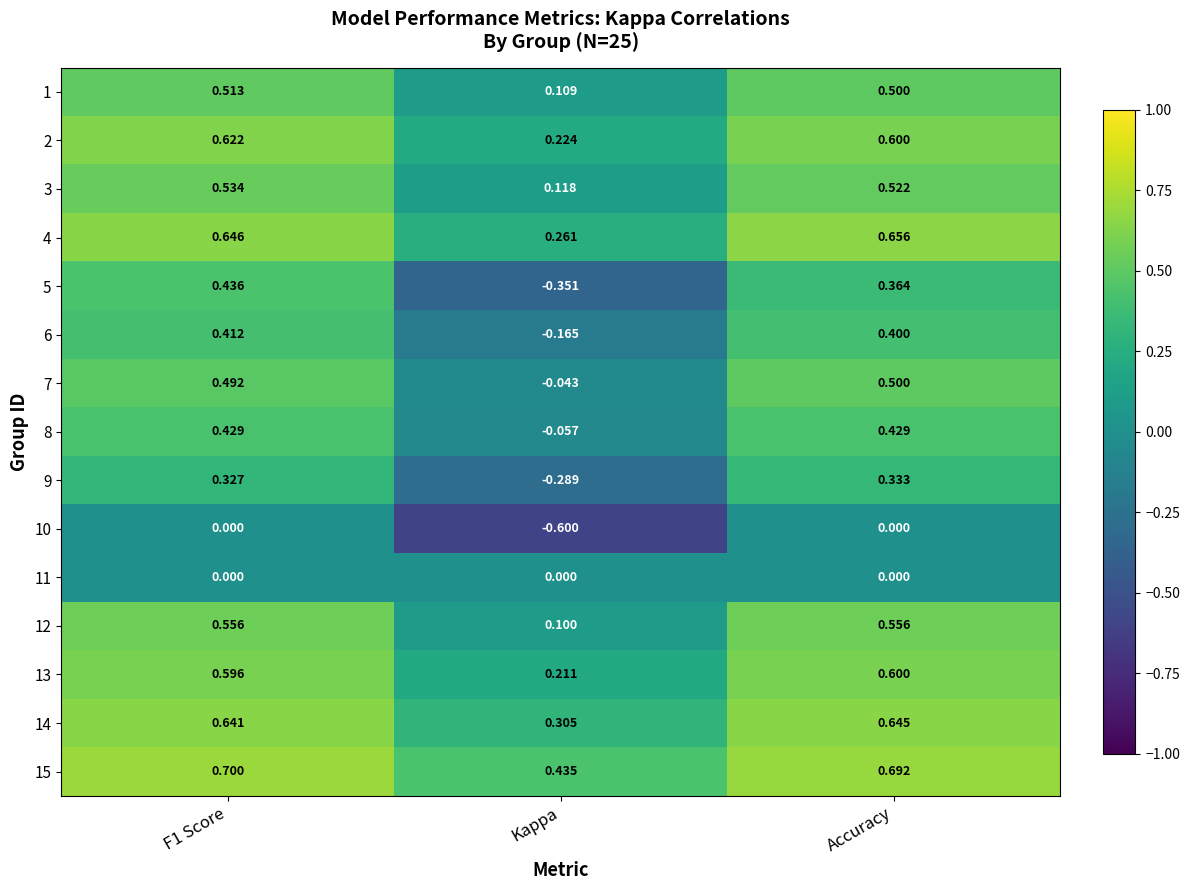

Is the value of 1 at F1 Score greater than the value of 11 at Accuracy?

Yes